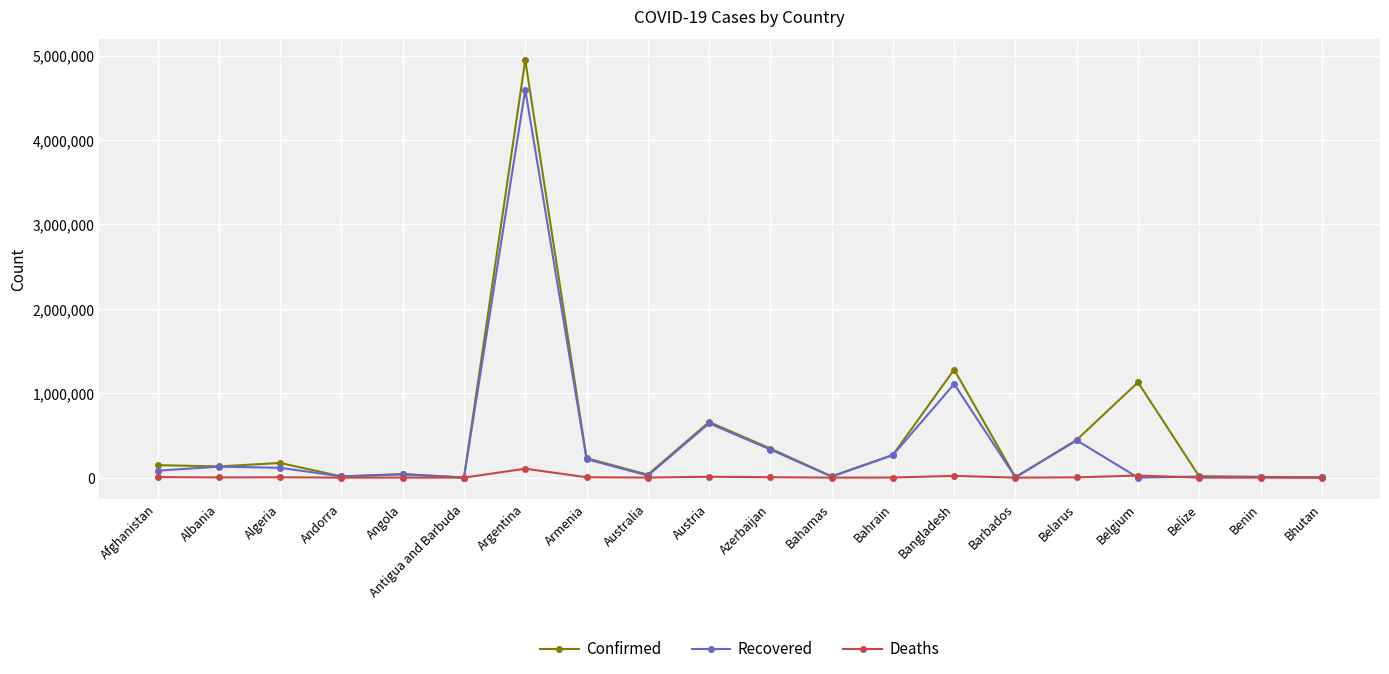

What is the label of the 8th point from the right?

Bahrain